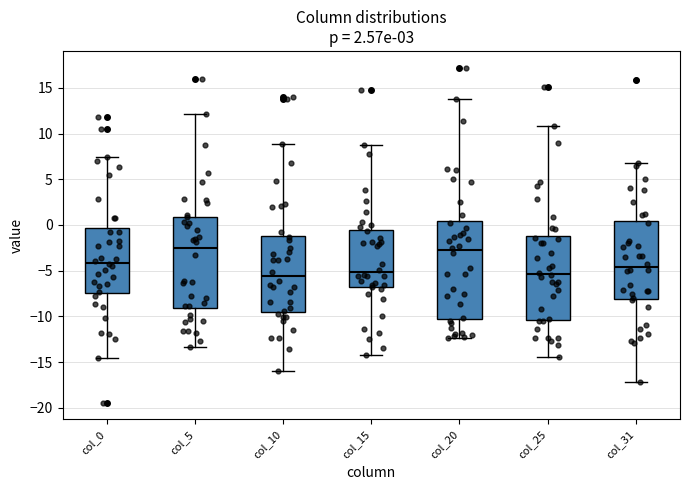

Reading left to right, transcribe this box plot: for each box, give where its median line is, the range the box spans, and where its two whiskers end, as read against the y-axis. The values are not printed on the chart, so give them approximately, as read against the axis.

col_0: median -4.0, box -7.5 to -0.5, whiskers -14.5 to 7.5
col_5: median -2.5, box -9.0 to 1.0, whiskers -13.5 to 12.0
col_10: median -5.5, box -9.5 to -1.0, whiskers -16.0 to 9.0
col_15: median -5.0, box -7.0 to -0.5, whiskers -14.5 to 8.5
col_20: median -3.0, box -10.0 to 0.5, whiskers -12.5 to 14.0
col_25: median -5.5, box -10.5 to -1.0, whiskers -14.5 to 11.0
col_31: median -4.5, box -8.0 to 0.5, whiskers -17.0 to 7.0